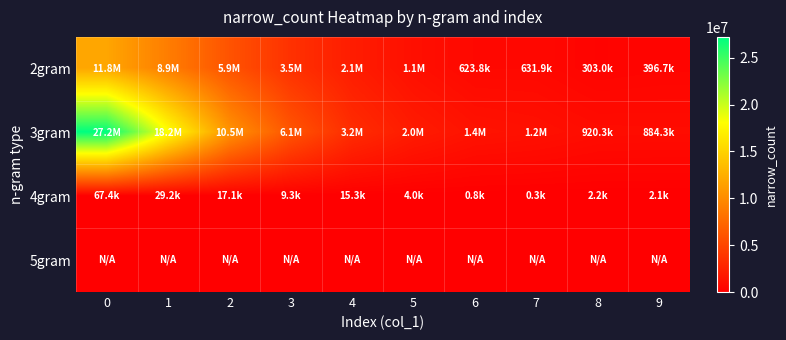

Which series changed the most between 2 and 9?

3gram